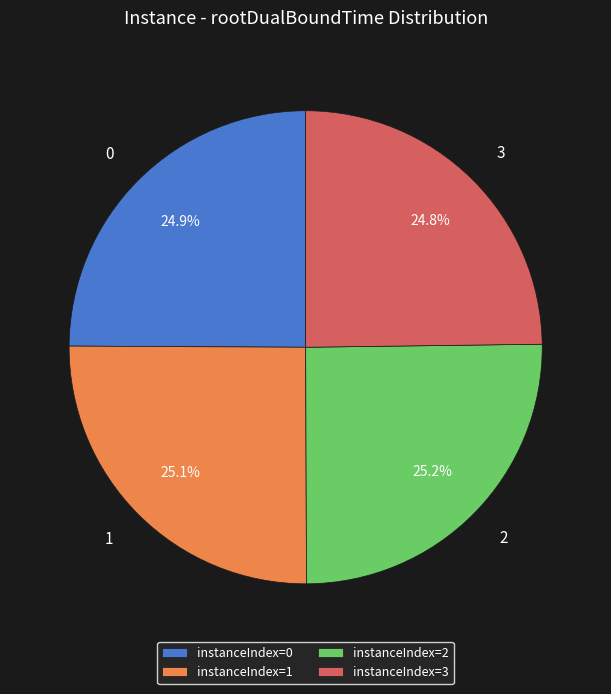

Is 1 the majority of the pie?

No